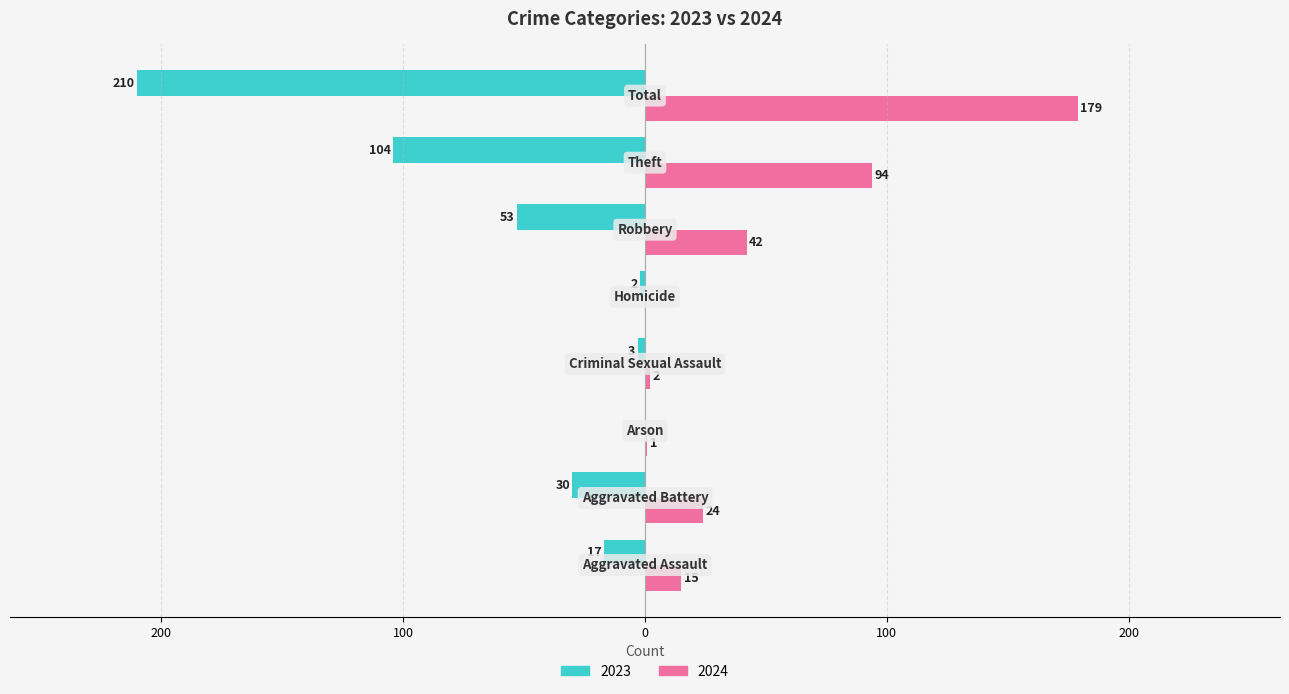

What are all the series names shown in the legend?

2023, 2024